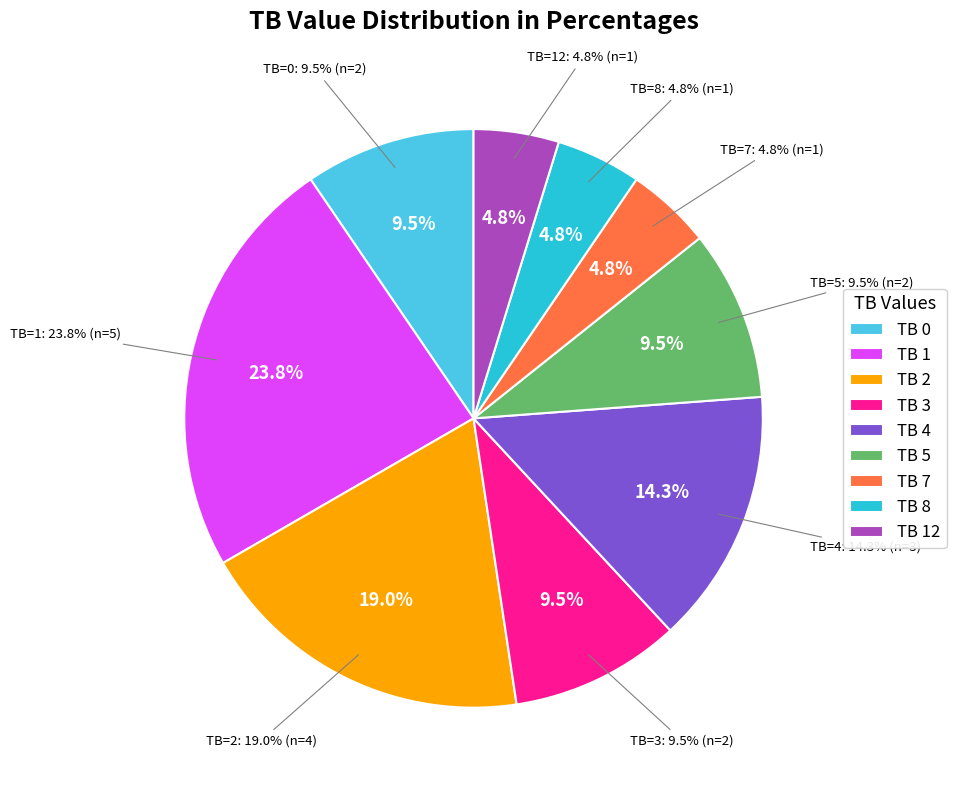

To the nearest percent, what portion does TB=12 represent?

5%